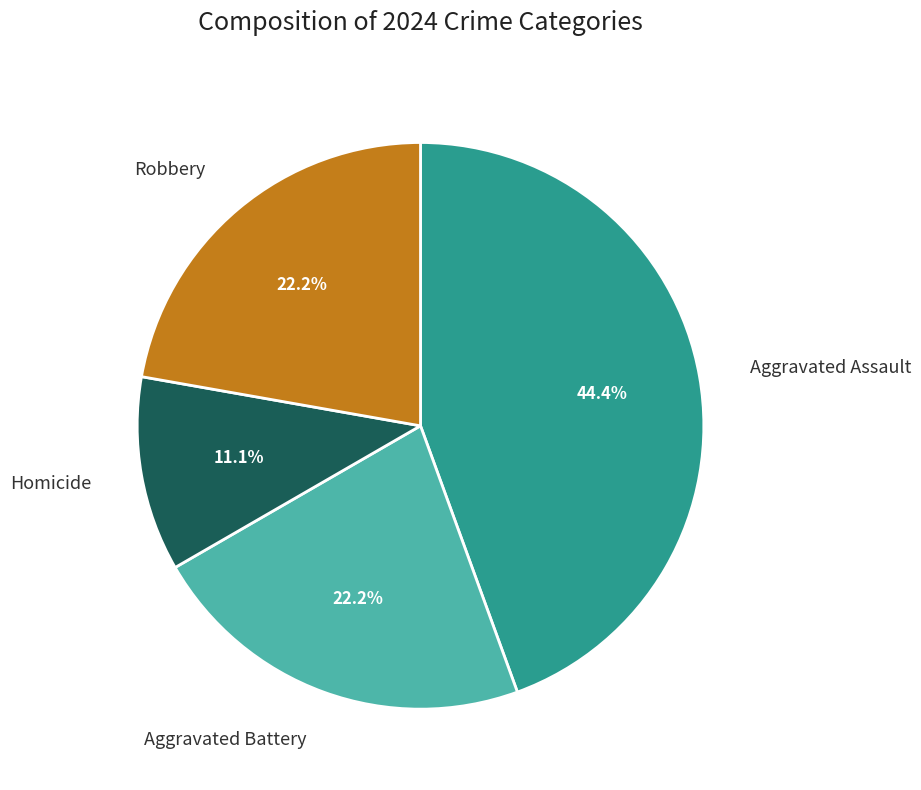

To the nearest percent, what portion does Robbery represent?

22%